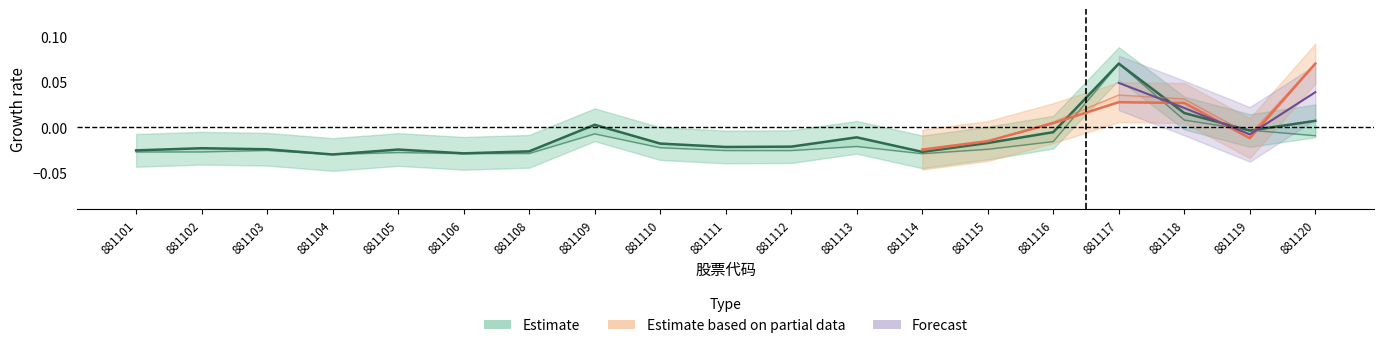

Count the number of categories in the chart.

19